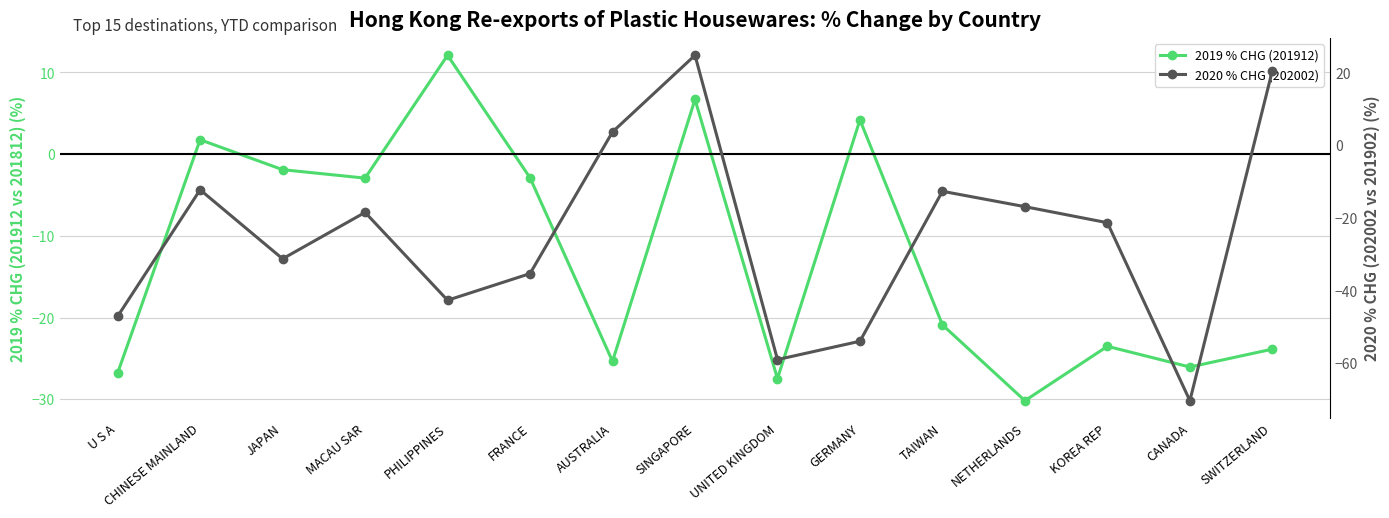

Is it true that 2019 % CHG (201912) equals 1.8 at CHINESE MAINLAND?

True